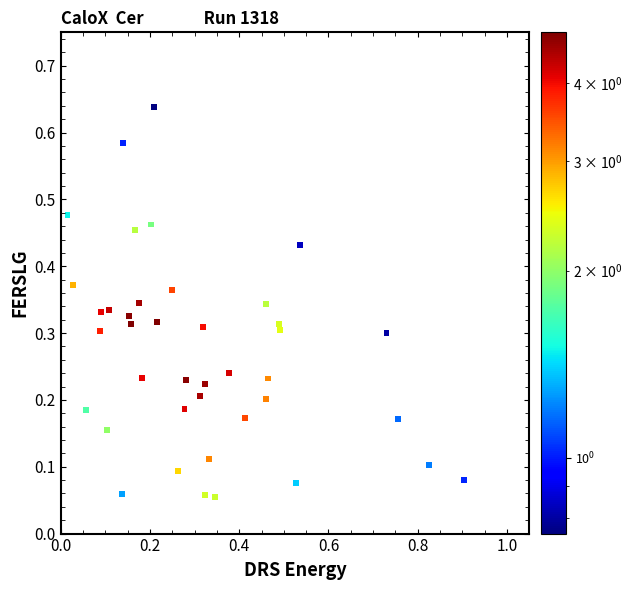

What is the range of X values (max minus min)?

0.9